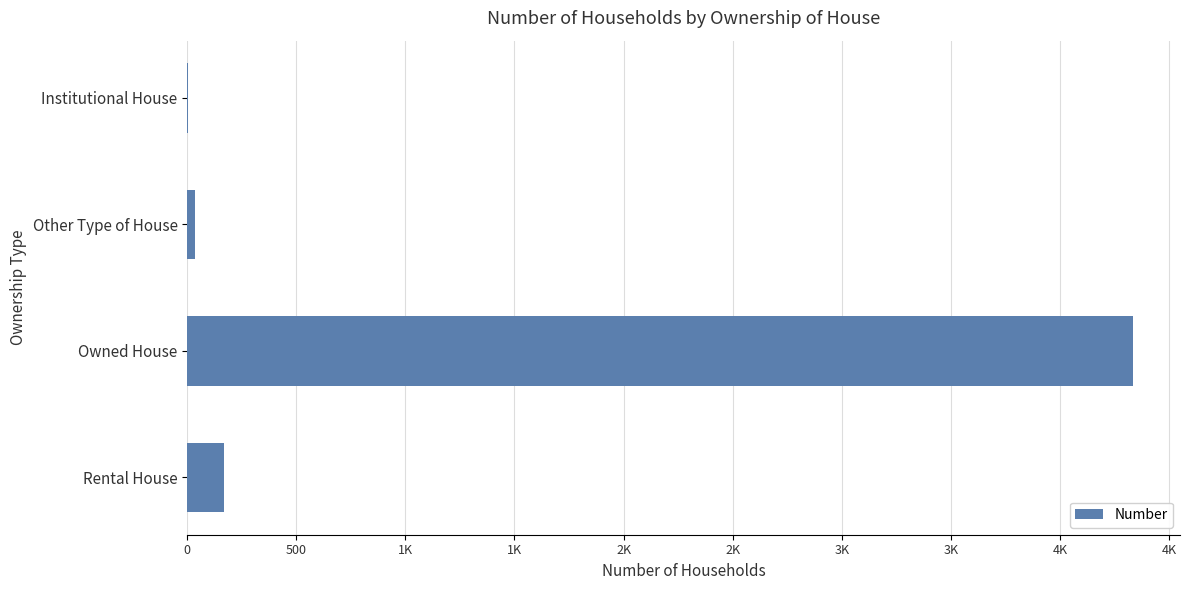

Are the bars horizontal?

Yes